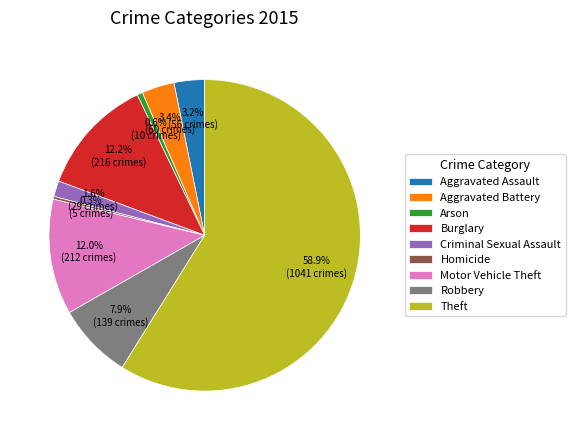

Which category accounts for the majority?

Theft